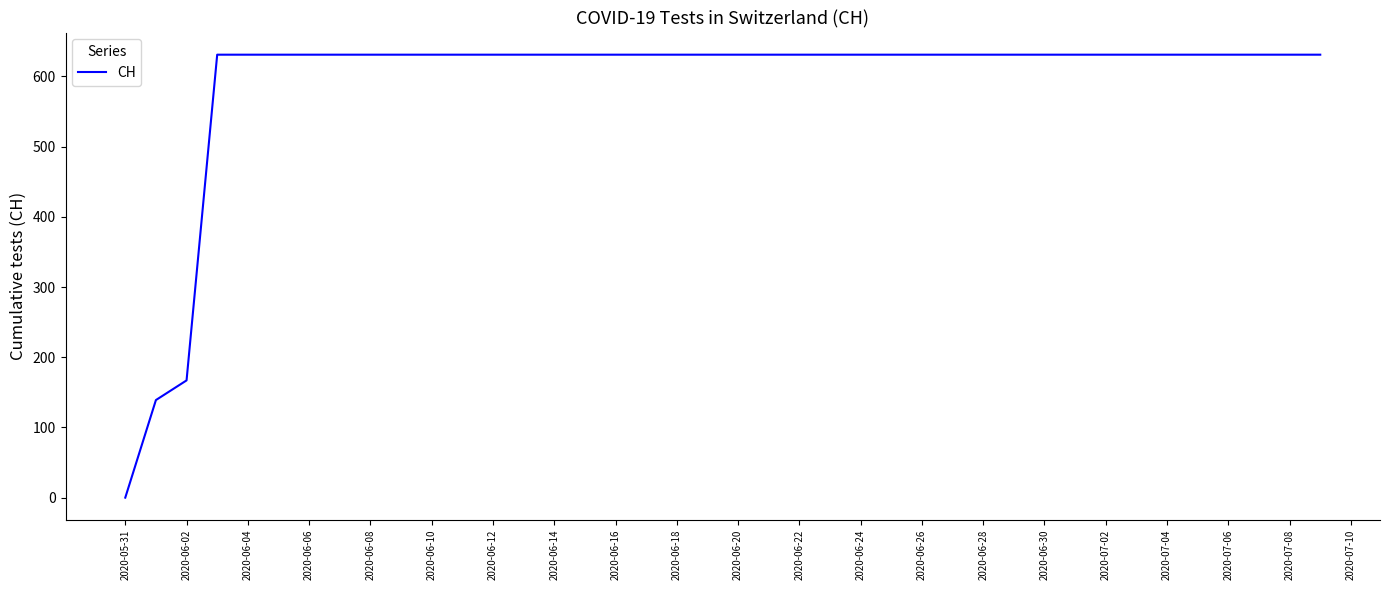

What is the maximum value shown in the chart?

631